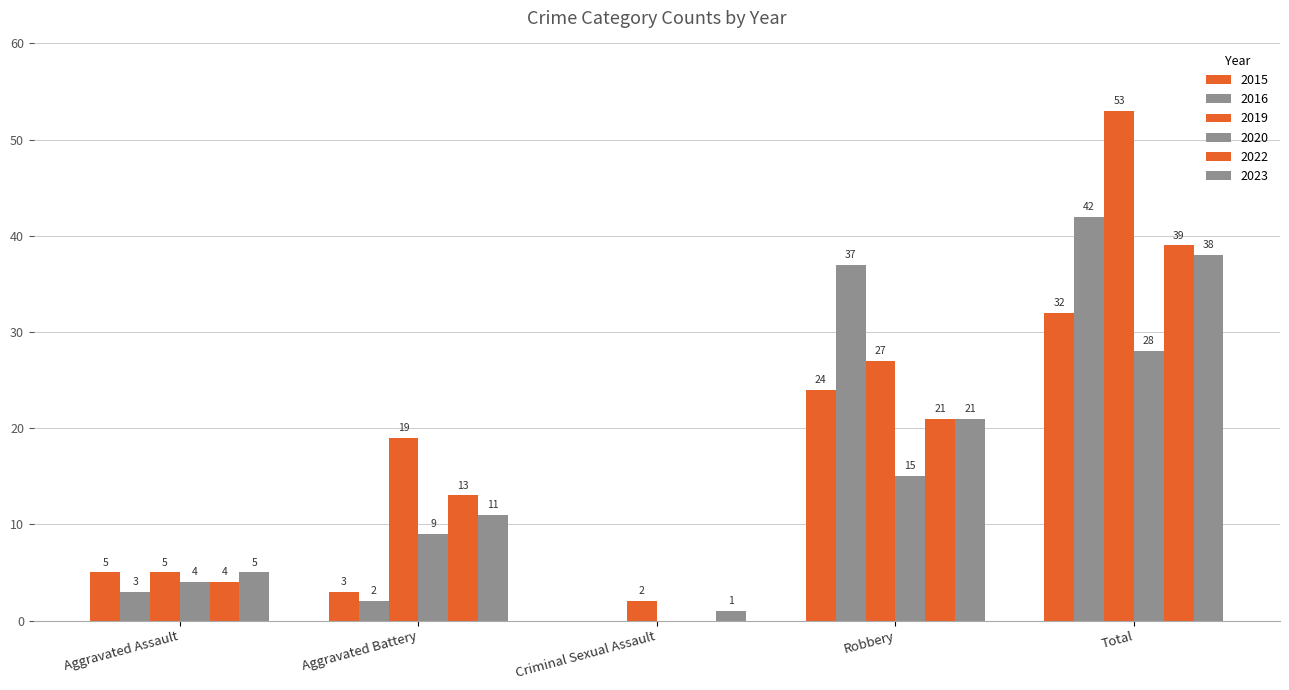

How many distinct data groups are displayed?

6